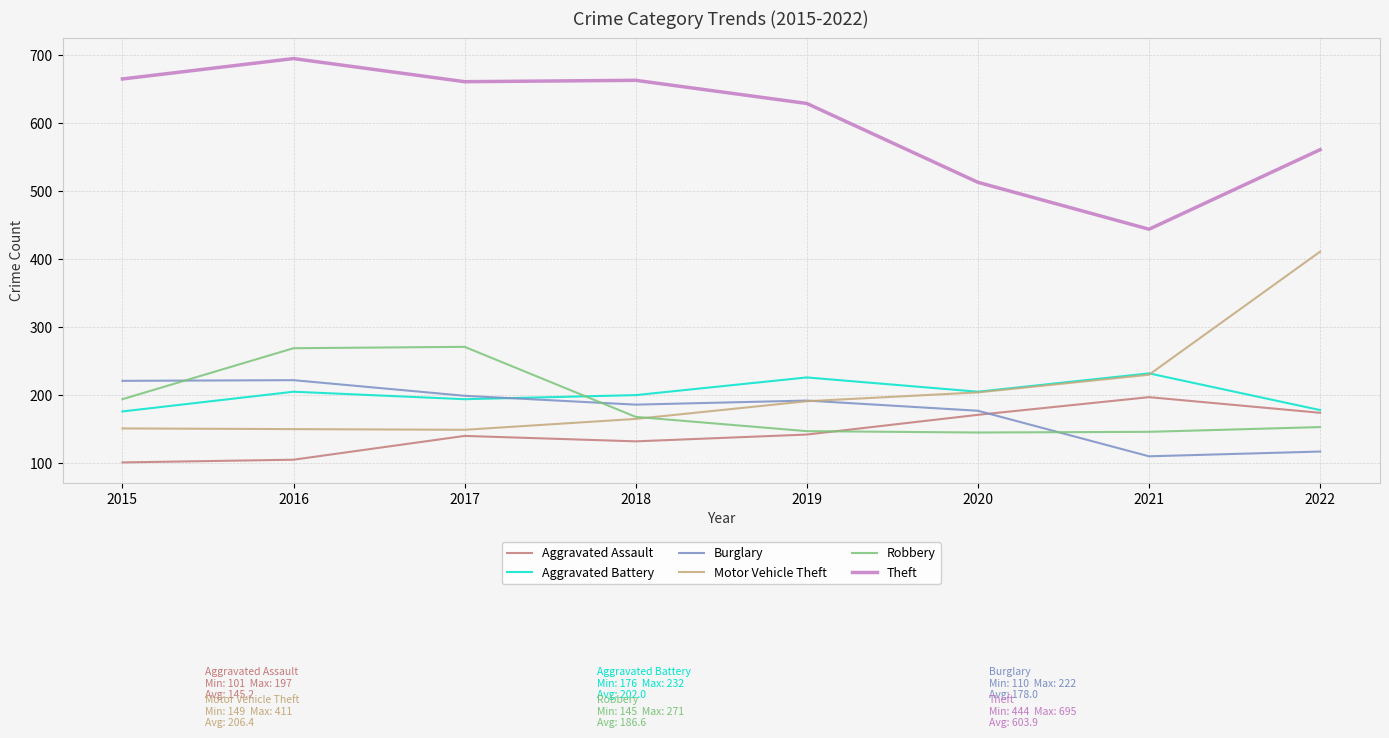

What is the difference between the maximum and second lowest values in the Robbery series?

125